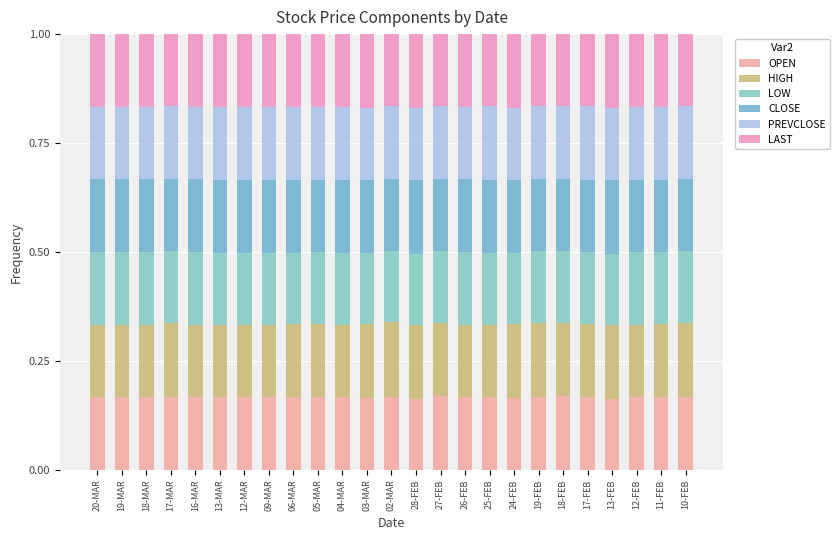

Are the bars grouped side by side (vs. stacked)?

No